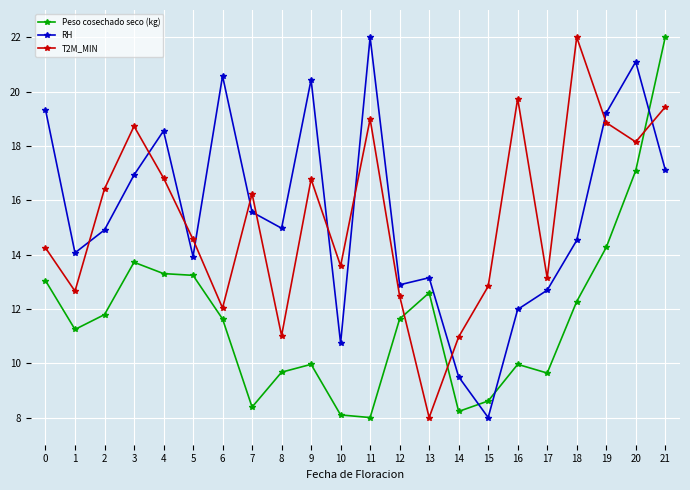

What is the smallest value displayed?

8.0